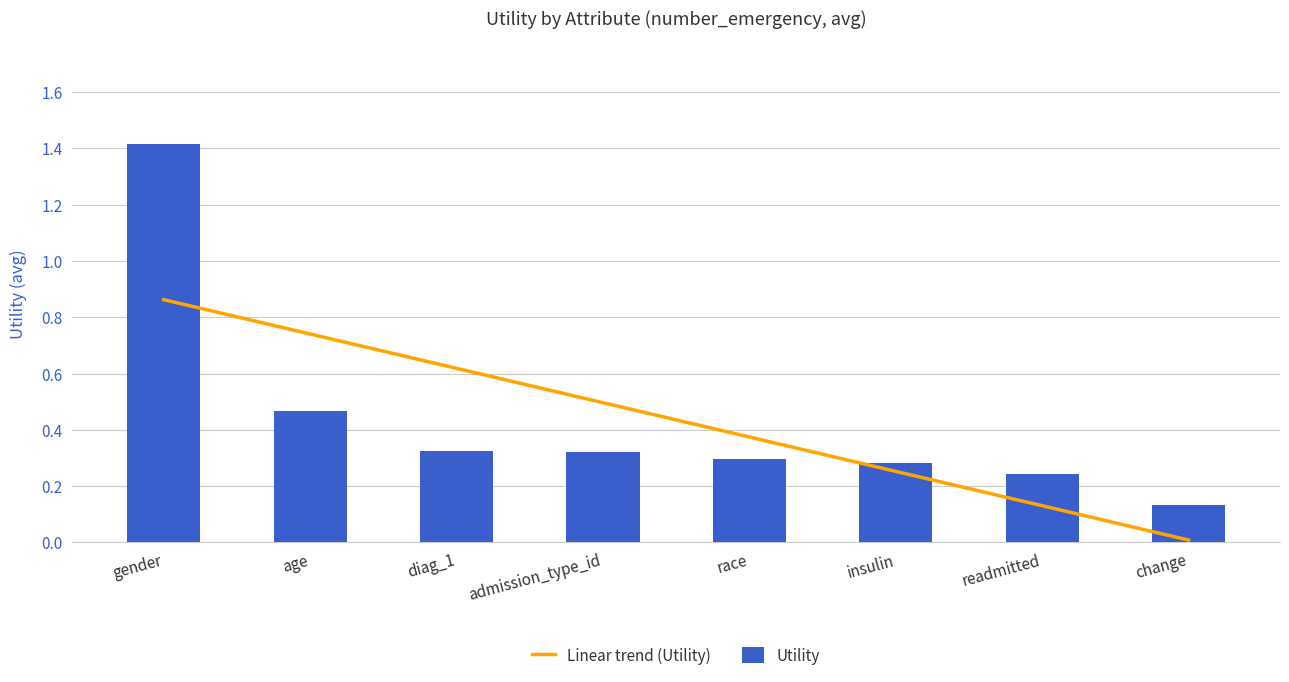

What is the label of the 3rd bar from the right?

insulin